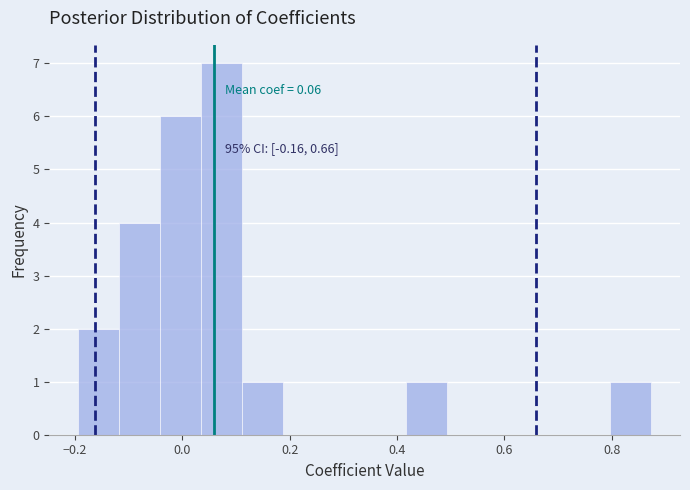

Around what value on the x-axis is the tallest bar? Give the approximate position of its centre, as read against the axis.

0.08